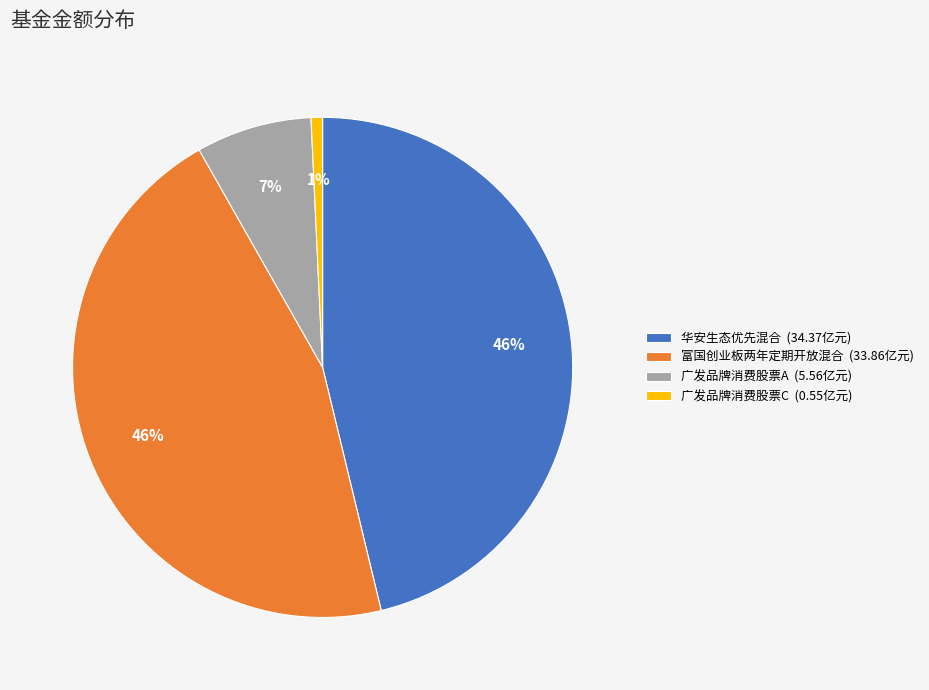

Is the sum of 广发品牌消费股票C (0.55亿元) and 富国创业板两年定期开放混合 (33.86亿元) greater than half?

No